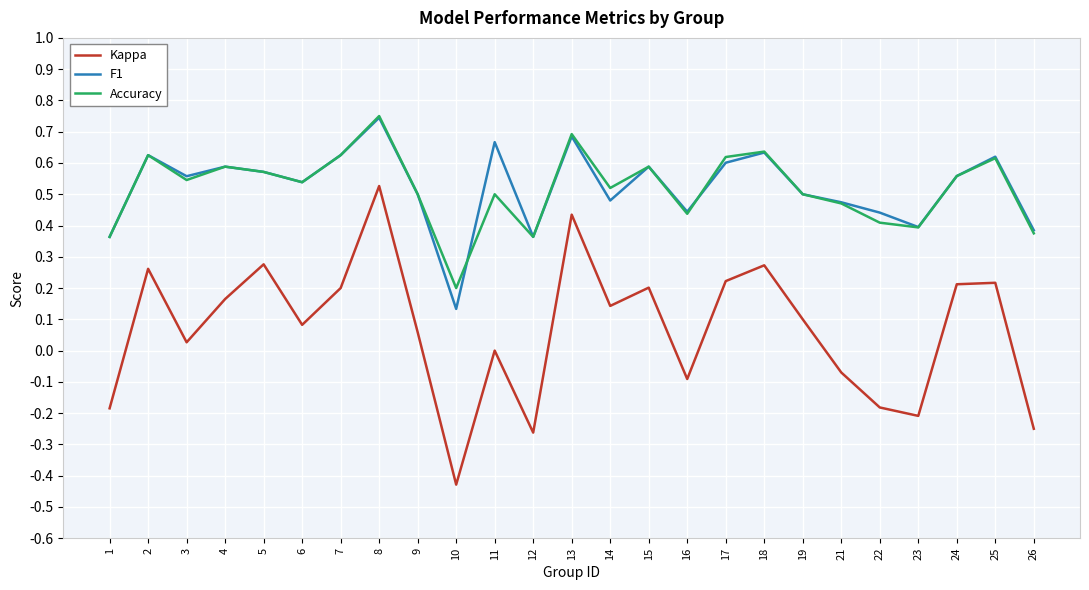

The value of F1 at 8 is 0.7. True or false?

True